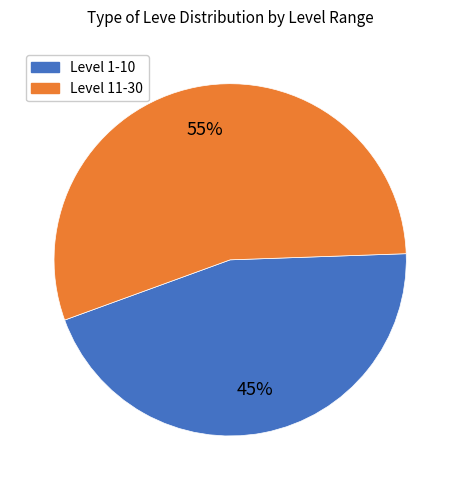

How many segments does this pie chart have?

2